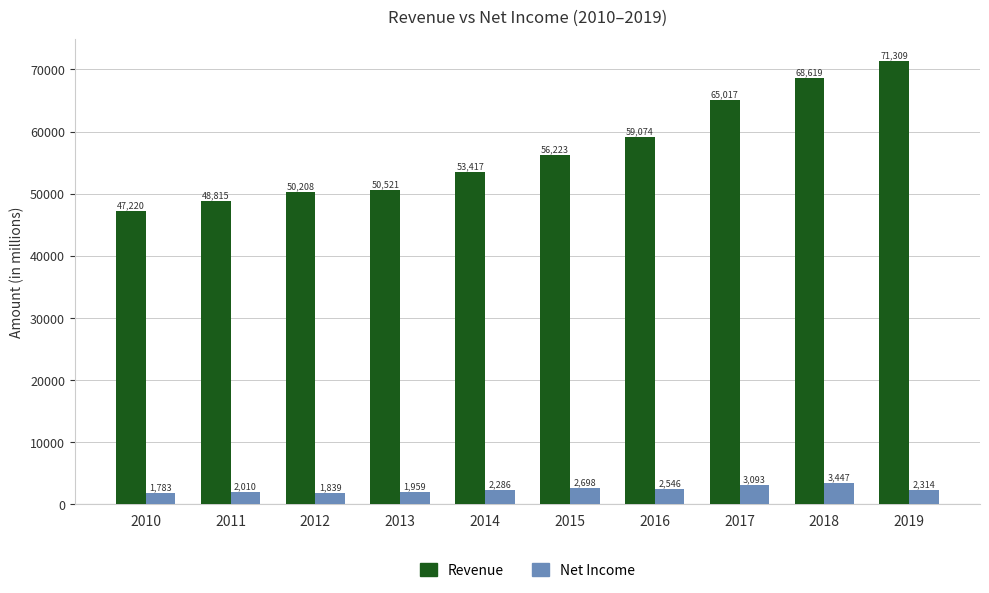

Rank the series by their maximum value, from highest to lowest.

Revenue, Net Income